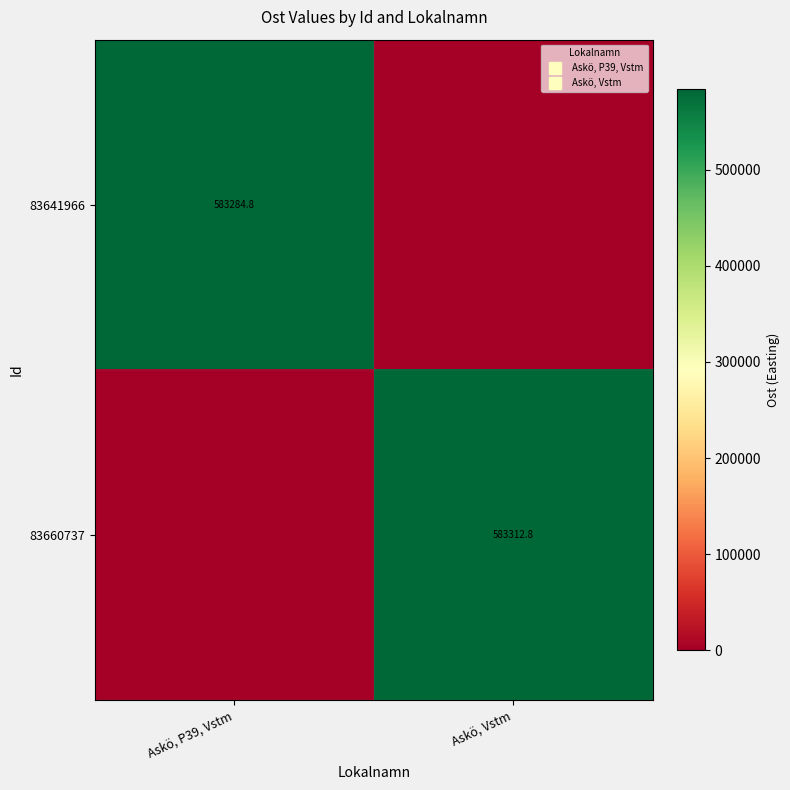

At which category does the chart reach its minimum across all series?

Askö, Vstm